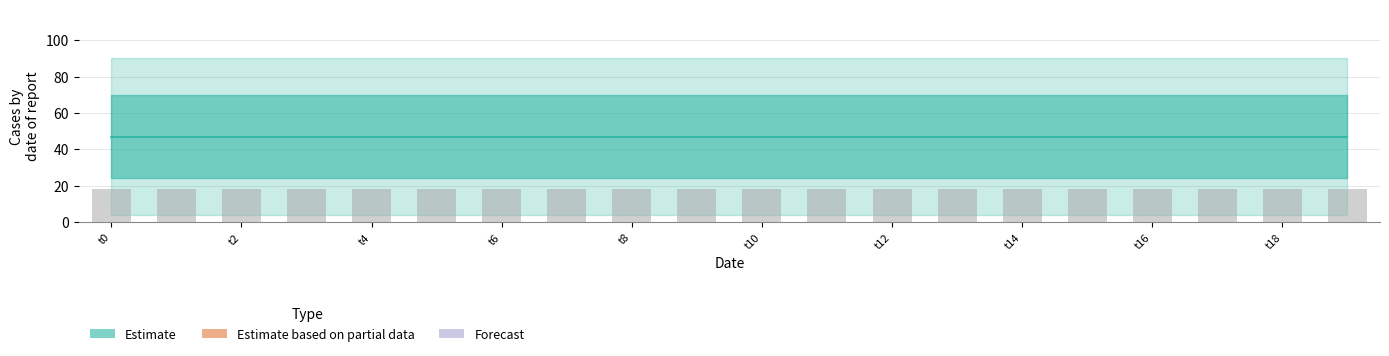

Which category has the highest value across all series?

t0